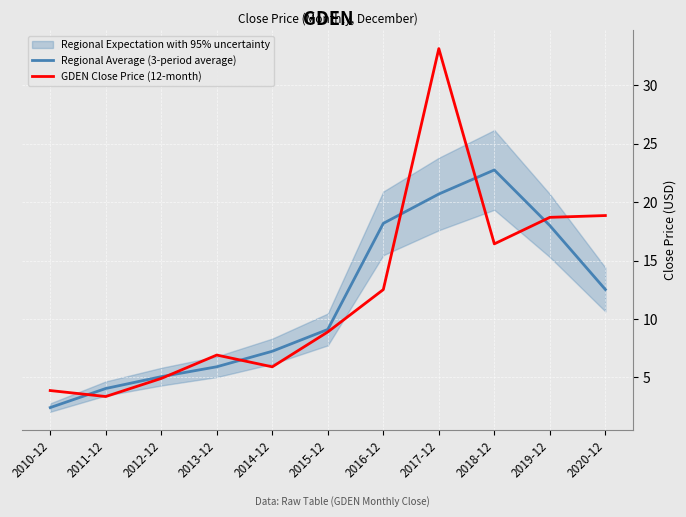

At which label is Regional Average (3-period average) closest to 12?

2020-12